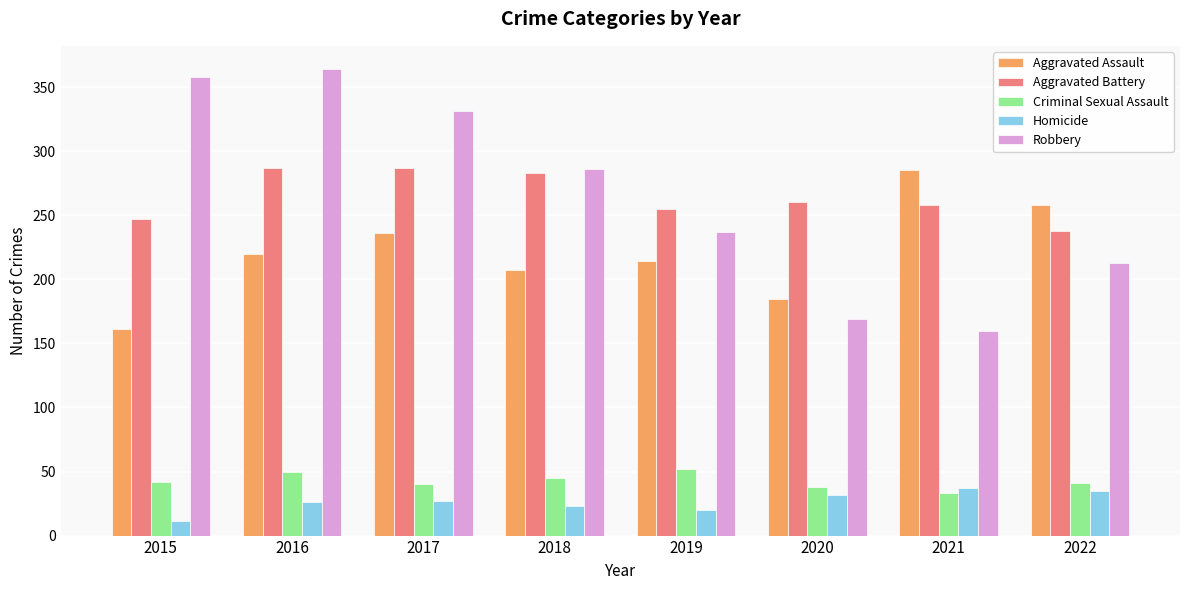

What is the minimum value shown in the chart?

11